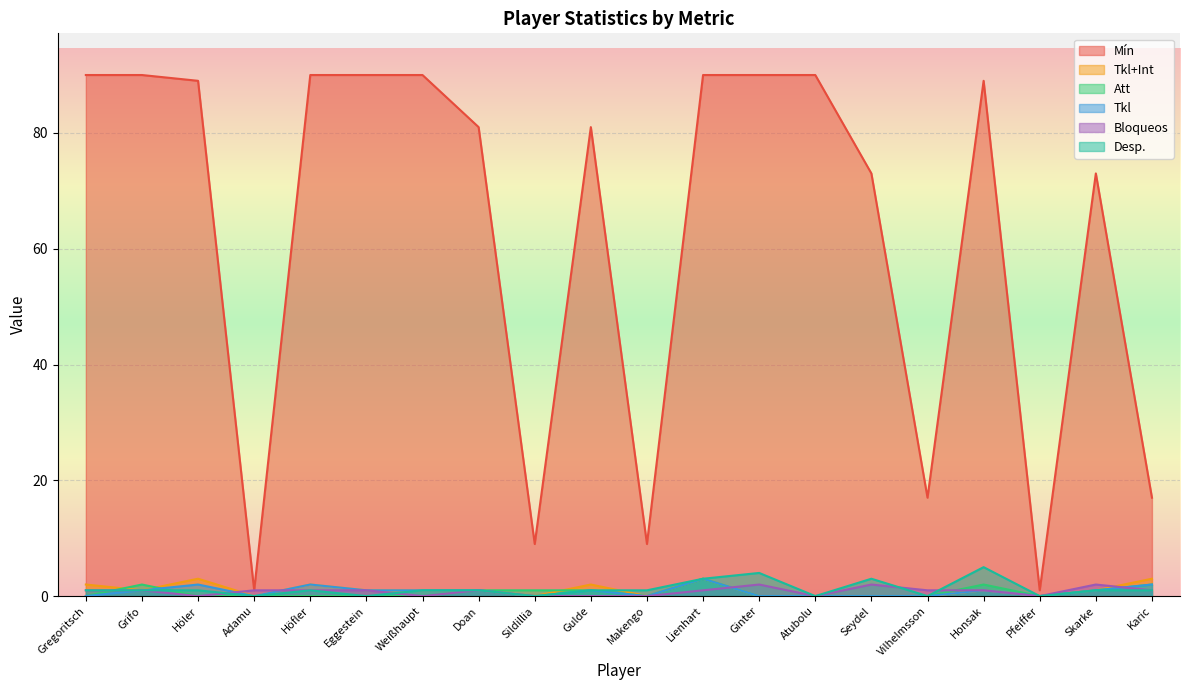

At Honsak, list the series in order from smallest to largest.

Tkl+Int, Tkl, Bloqueos, Att, Desp., Mín